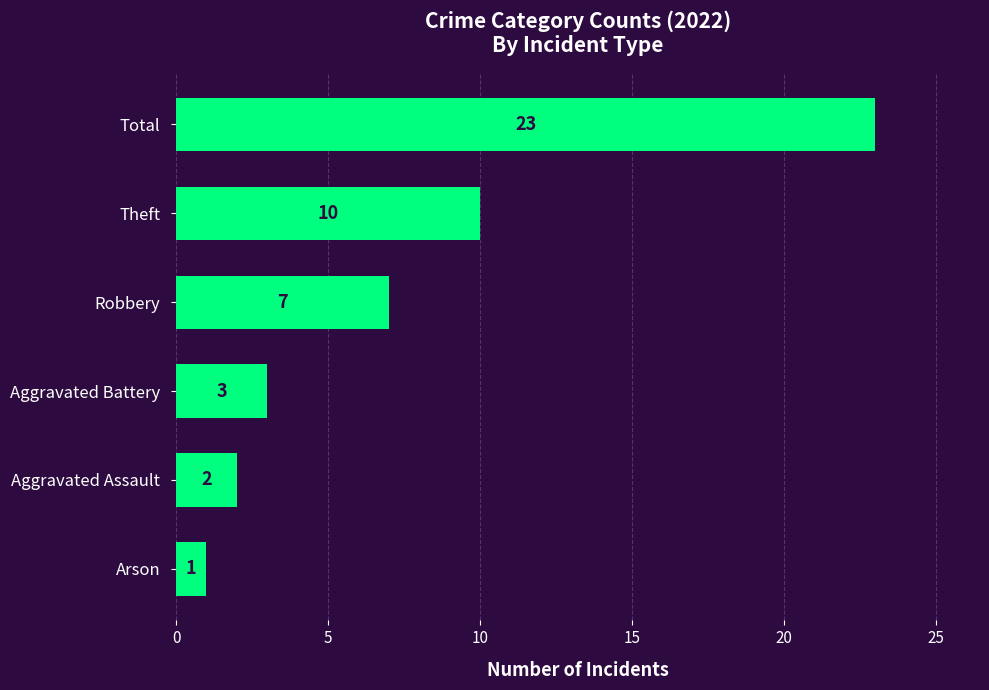

Where is the data nearest to the value 12?

Theft